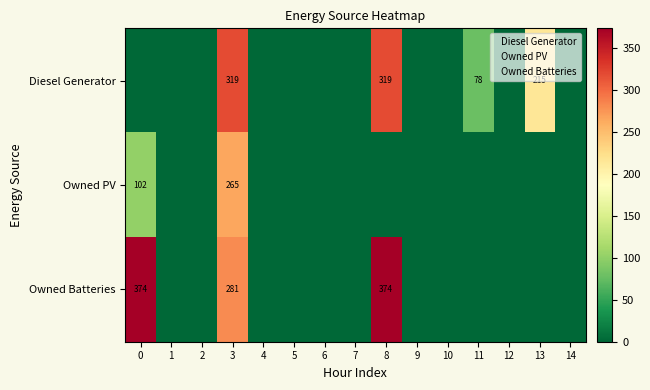

Is the value of Diesel Generator at 3 greater than the value of Owned Batteries at 0?

No